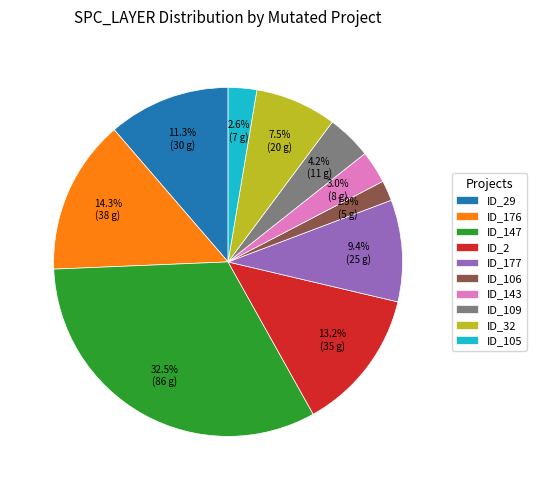

How many segments does this pie chart have?

10